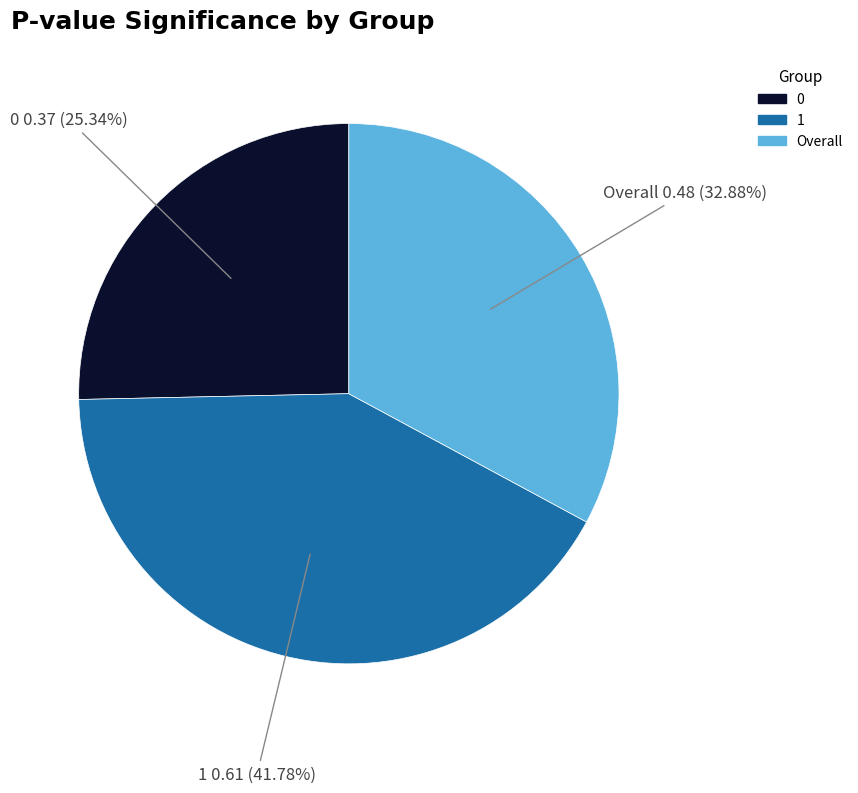

How many slices are in this pie chart?

3